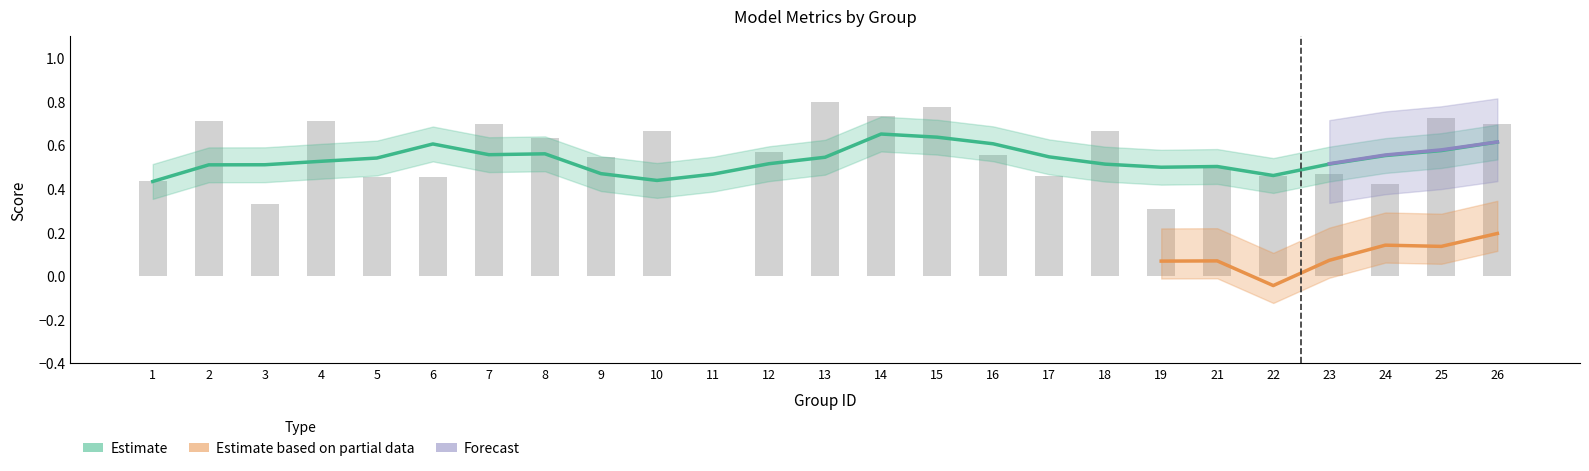

How many f1 values are between 0 and 1?

25